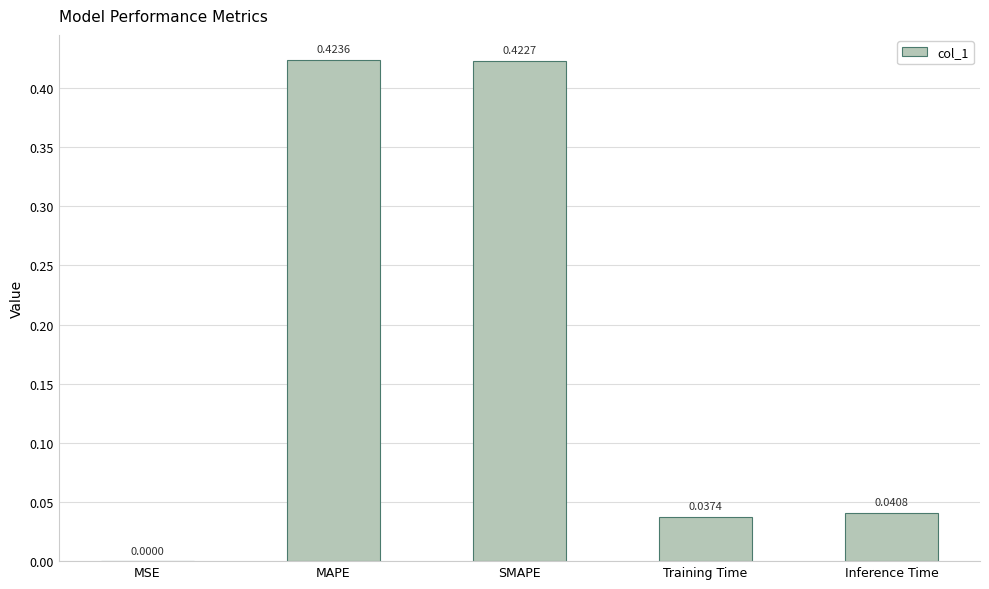

Where is the data nearest to the value 0?

MSE